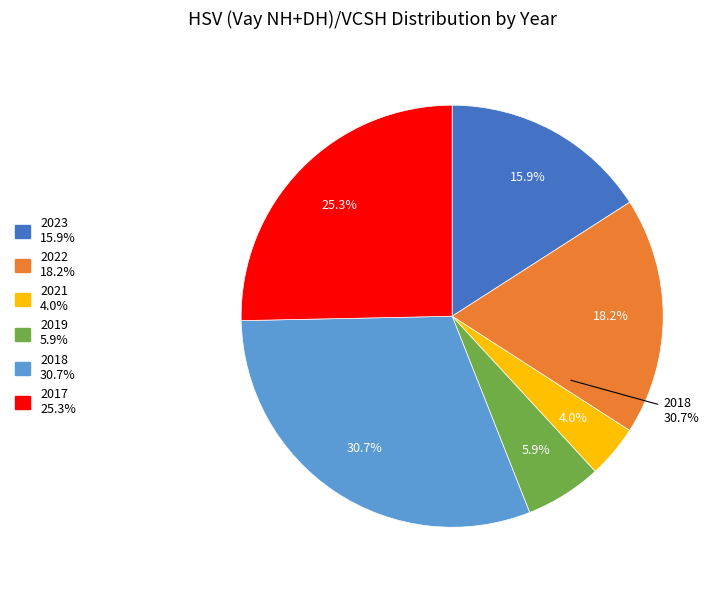

To the nearest percent, what is the average slice percentage?

17%